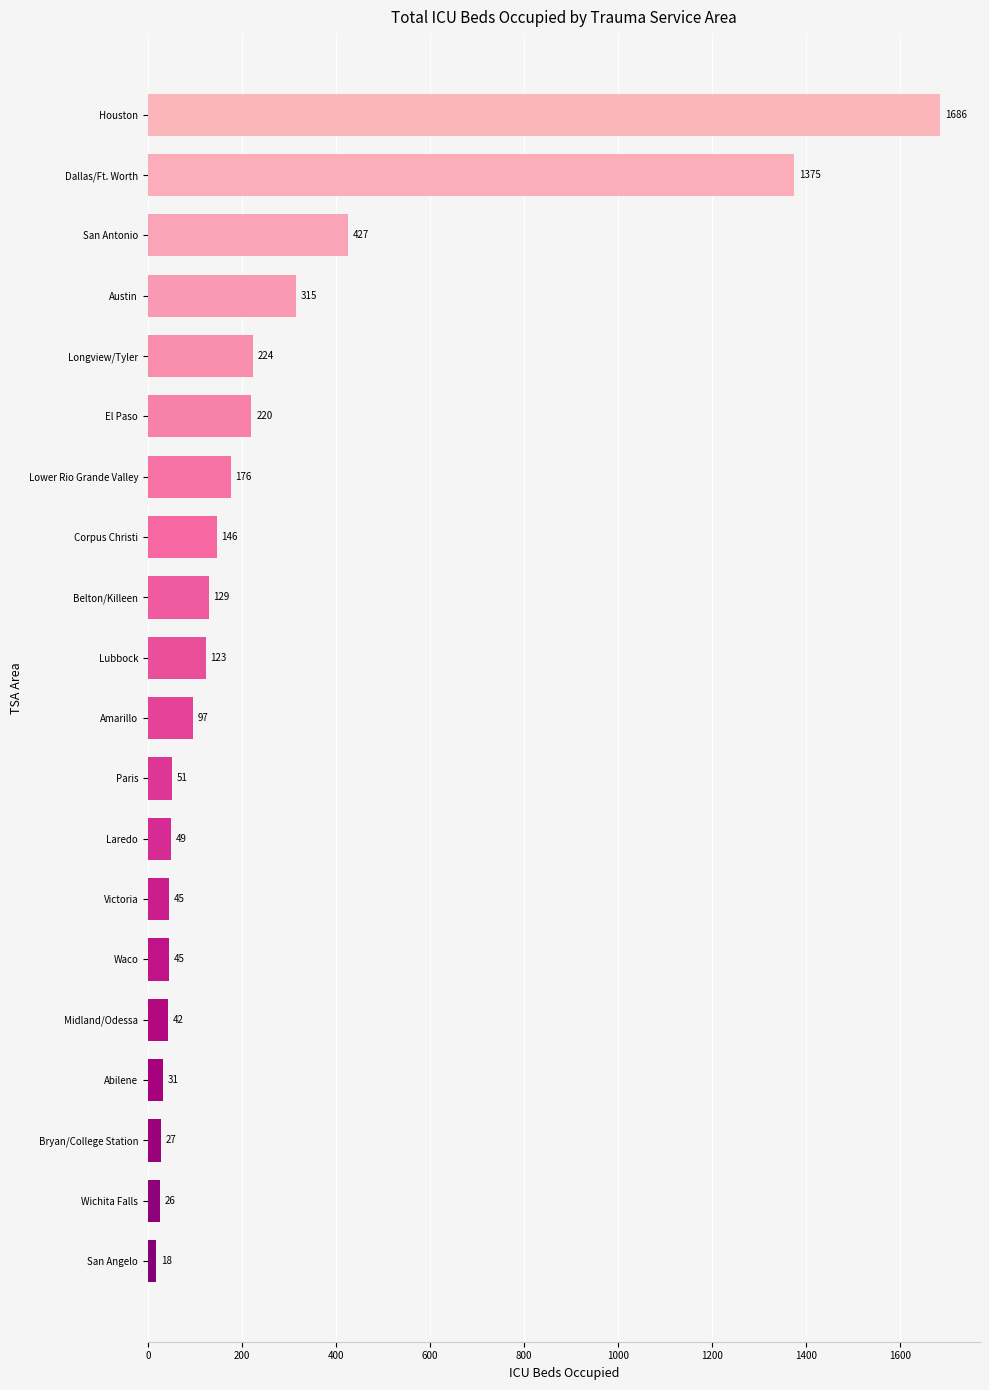

What is the average value?

262.6